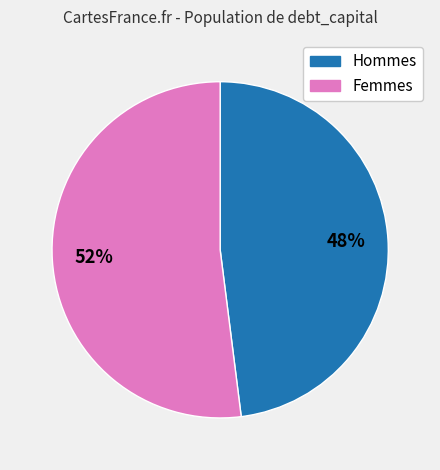

To the nearest percent, what percentage of the pie is Hommes?

48%